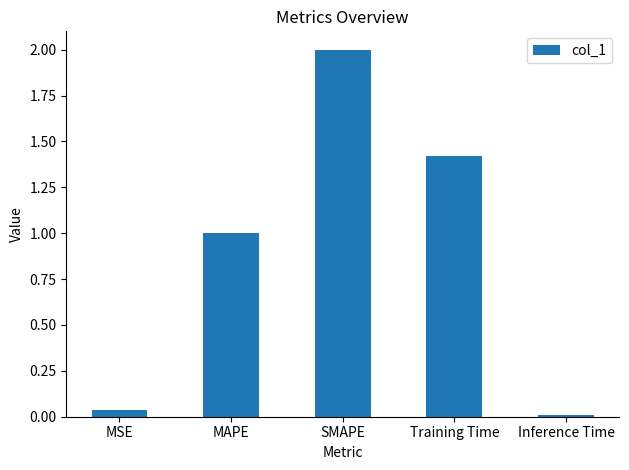

Which has a higher value, Inference Time or MSE?

MSE